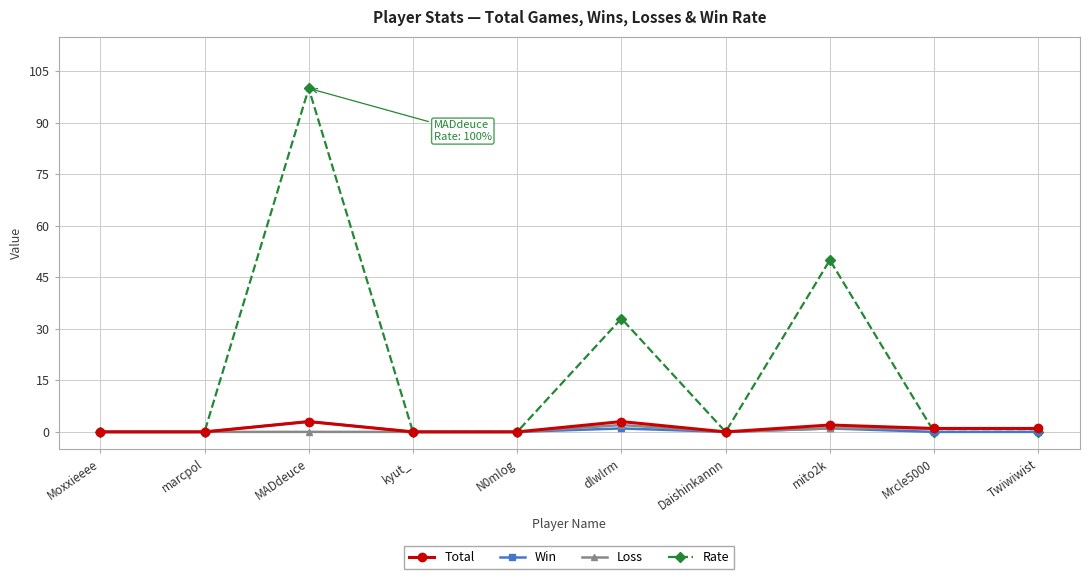

What is the maximum value for Total?

3